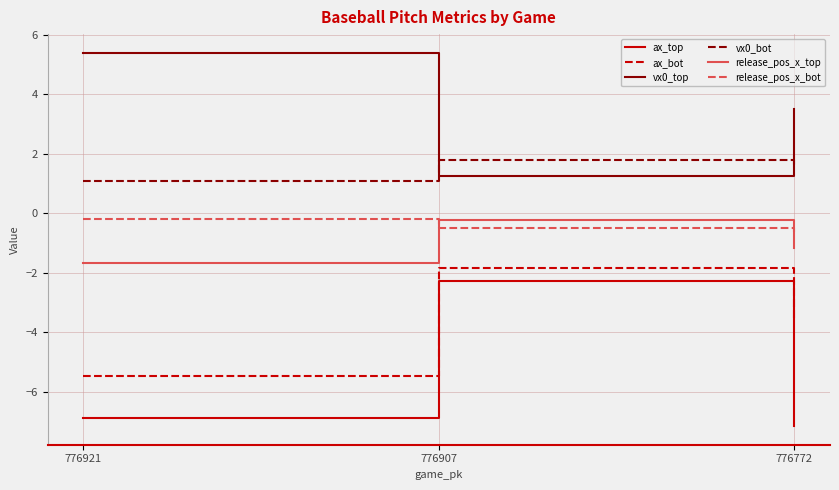

The value of vx0_top at 776772 is 2.2. True or false?

False